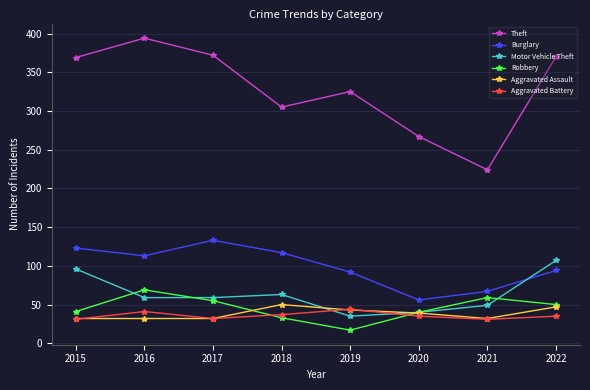

What is the difference between the highest and lowest values at 2015?

338